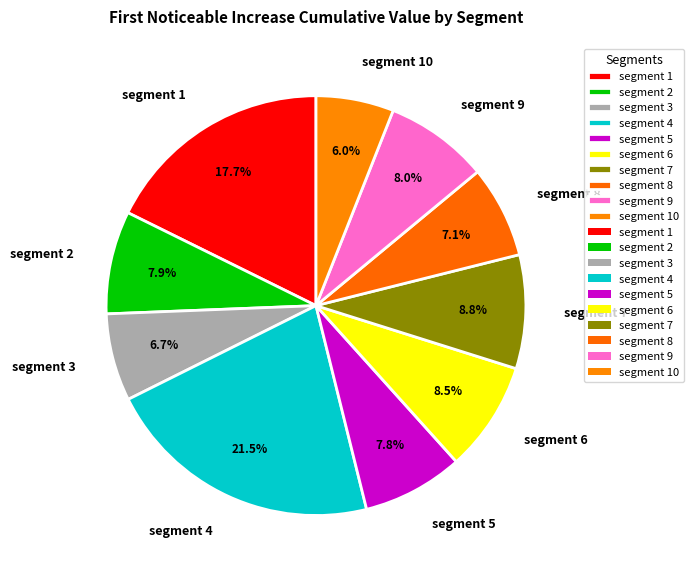

The segment 7 slice represents 1% of the pie. True or false?

False